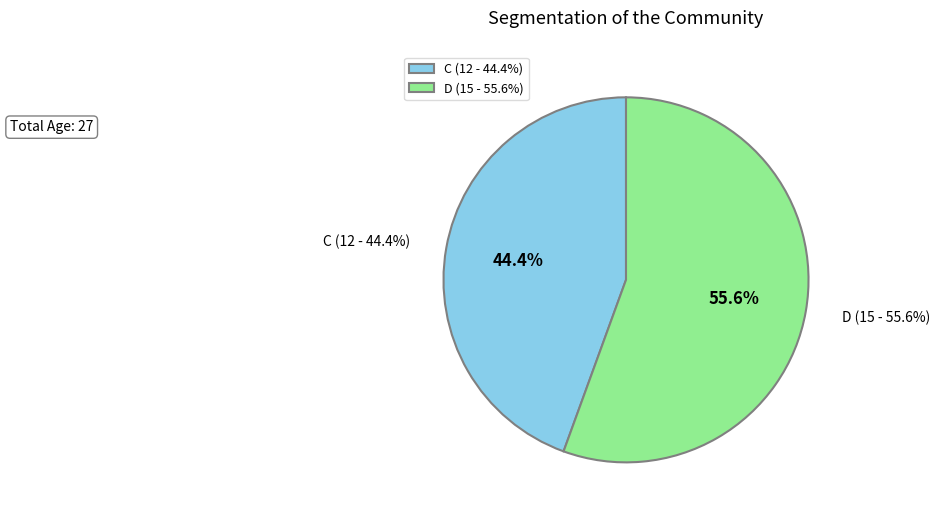

To the nearest percent, what is the combined percentage of D and C?

100%